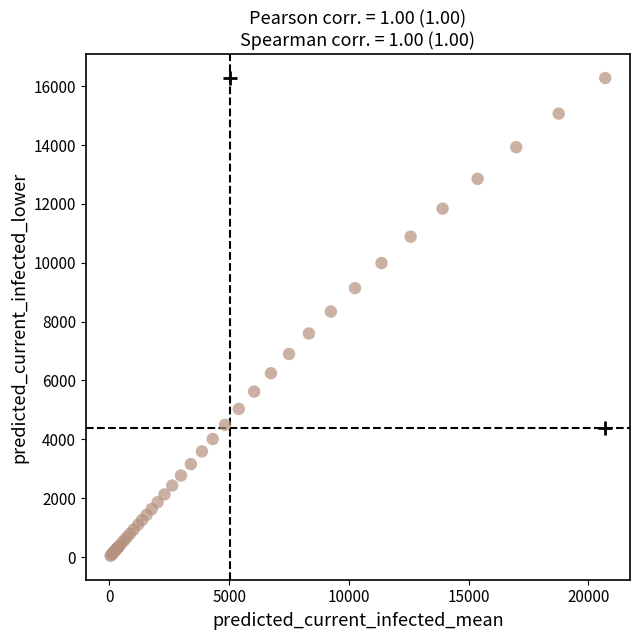

What Y value in the scatter plot is closest to 8158?

8341